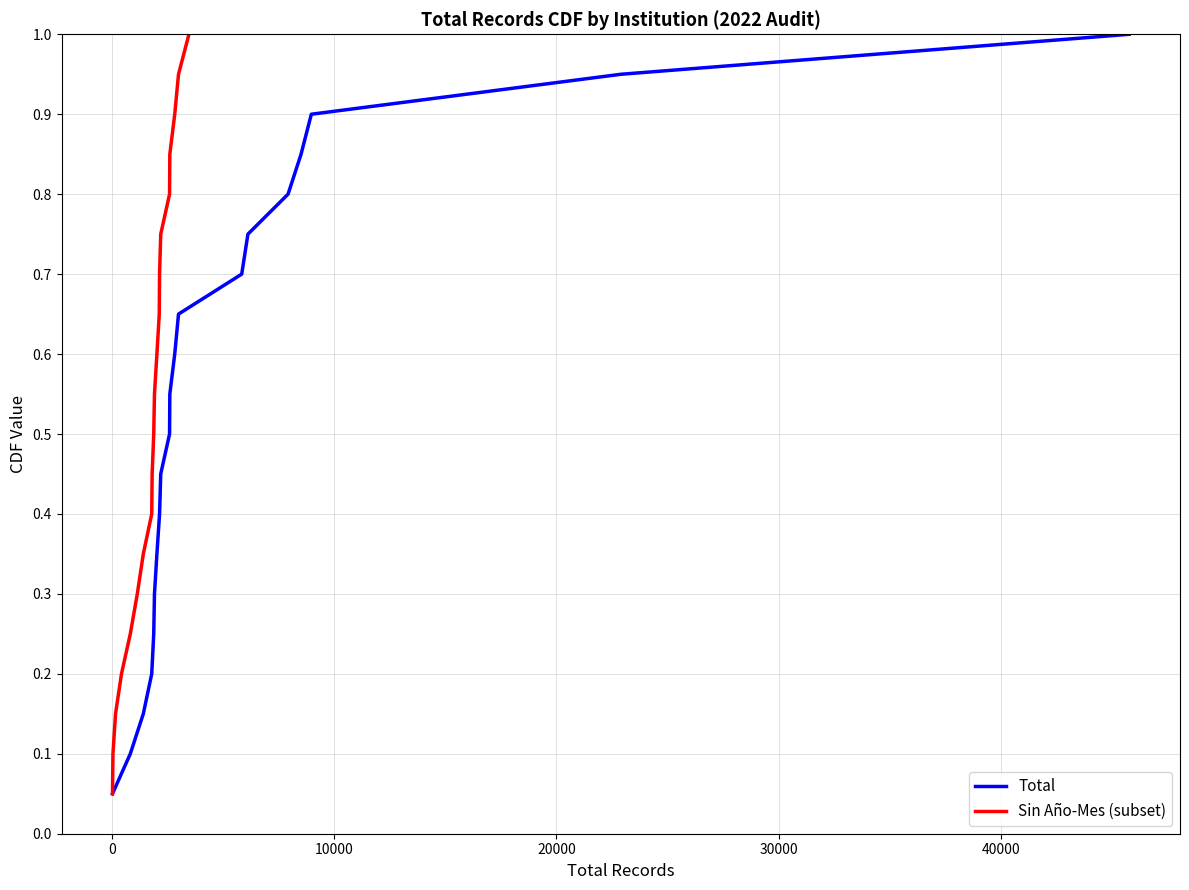

What is the maximum value for Total?

1.0